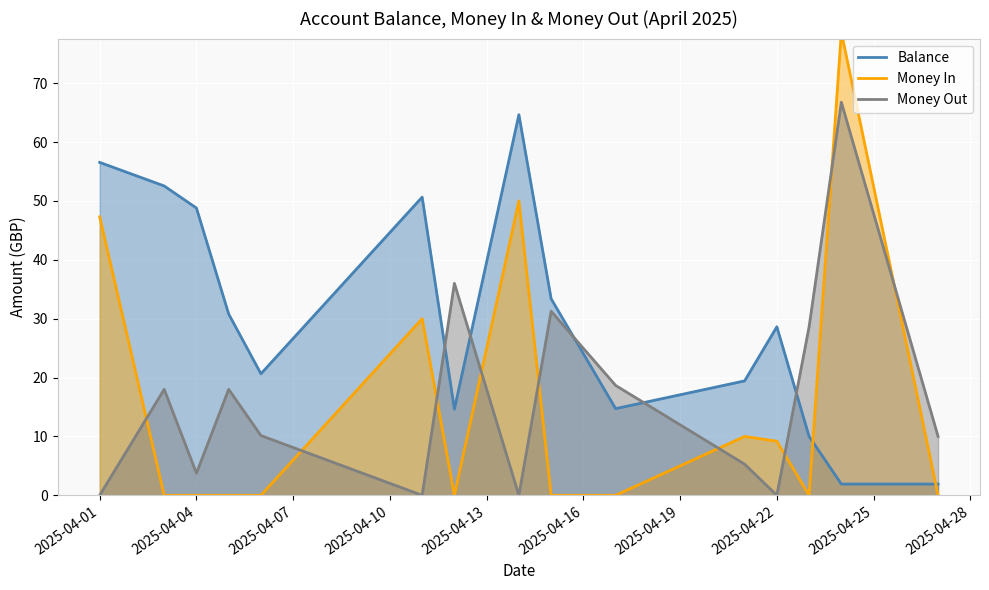

Rank the series by their maximum value, from lowest to highest.

Balance, Money Out, Money In